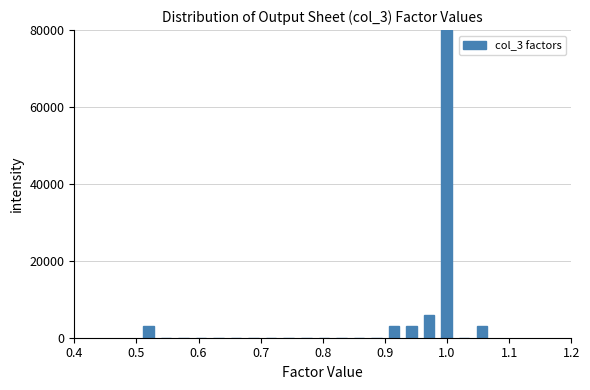

Read against the x-axis, roughly where is the centre of the tallest bar?

1.00